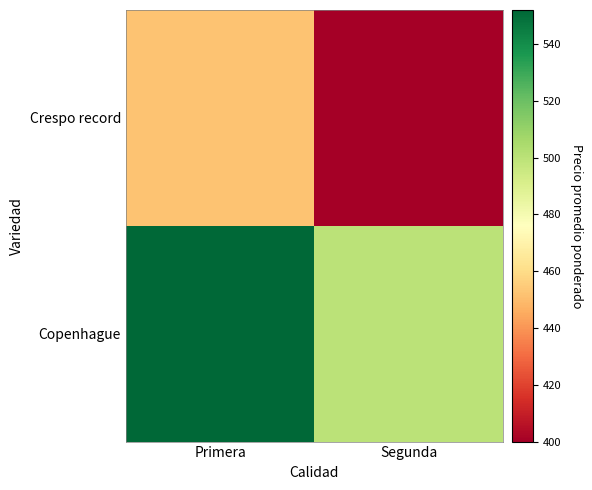

Reading left to right, list all the values displayed in this chart.

Copenhague: Primera=552	Segunda=500
Crespo record: Primera=452	Segunda=400